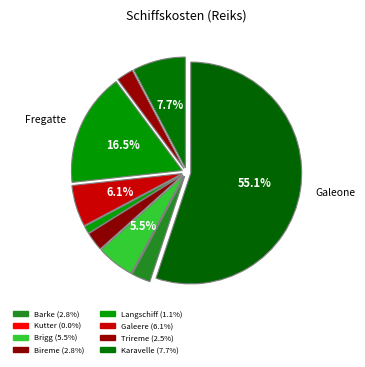

What is the largest slice in the pie chart?

Galeone